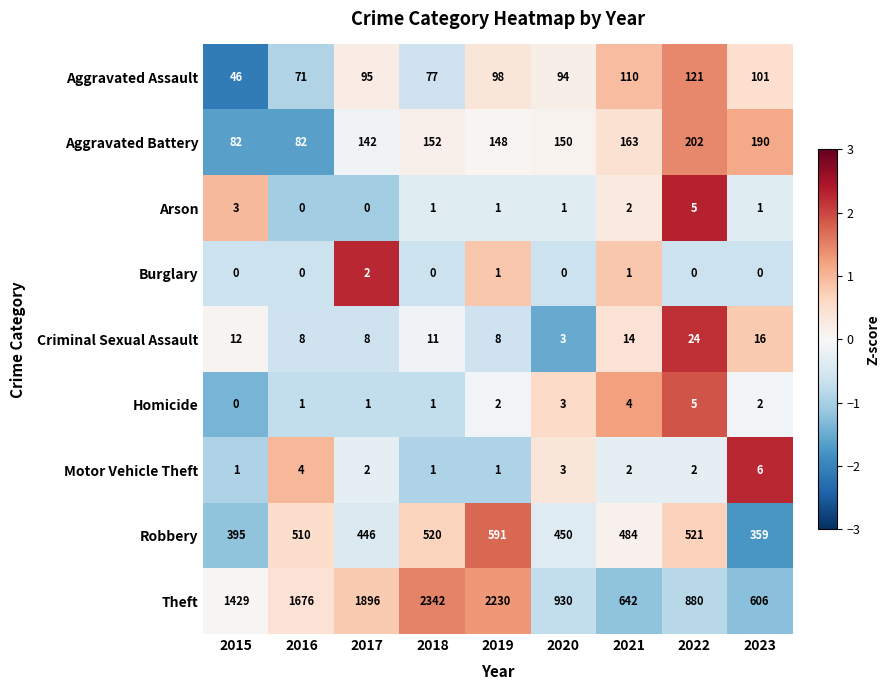

What is the sum of the Homicide values at 2018 and 2023?

3